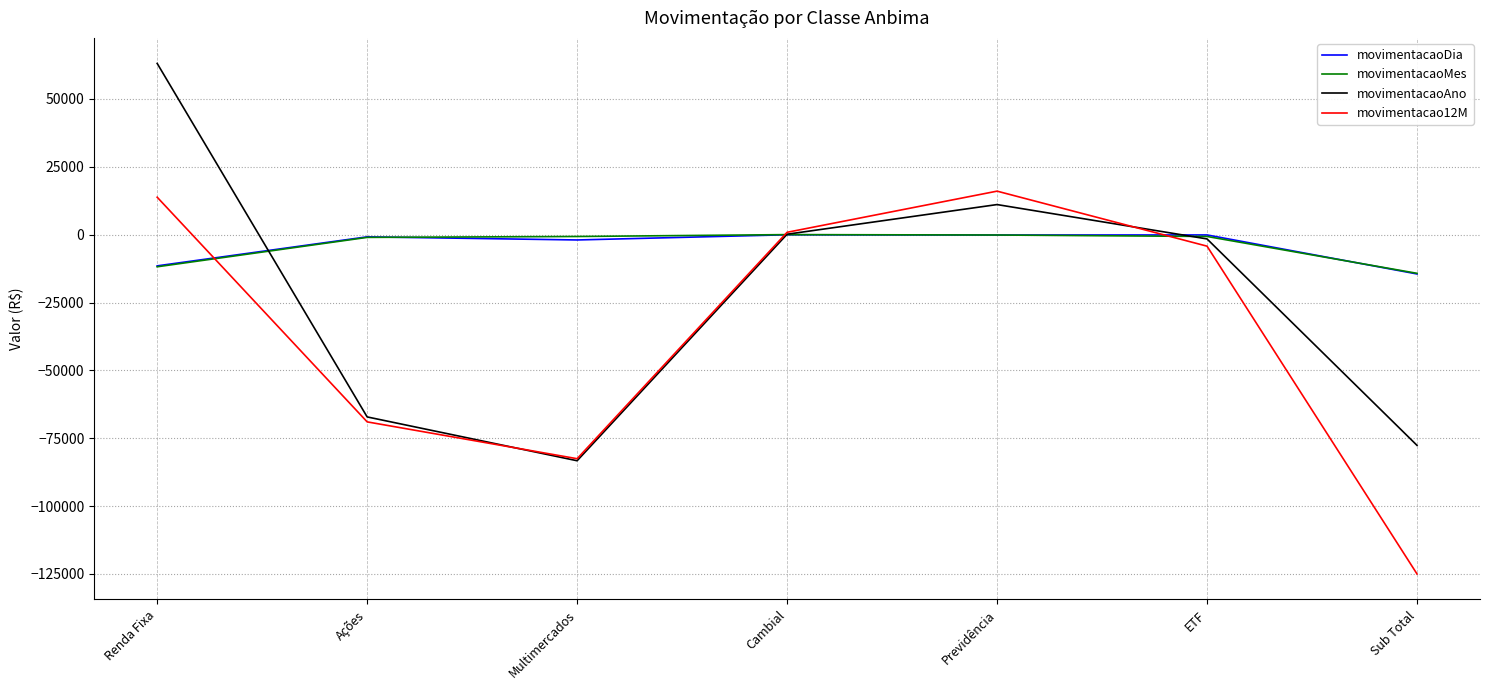

Count the number of categories in the chart.

7